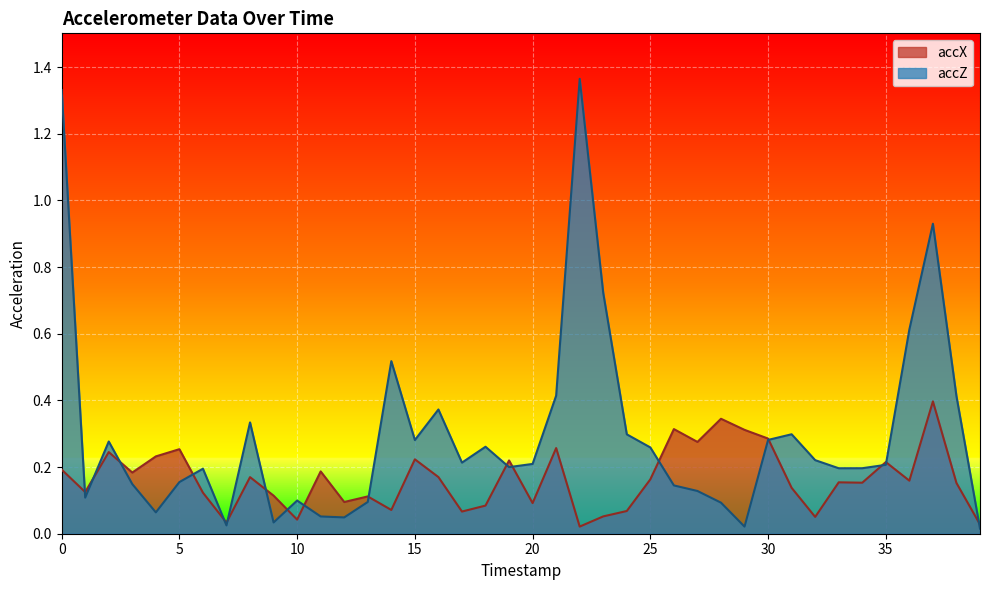

At which category does the chart reach its peak across all series?

22